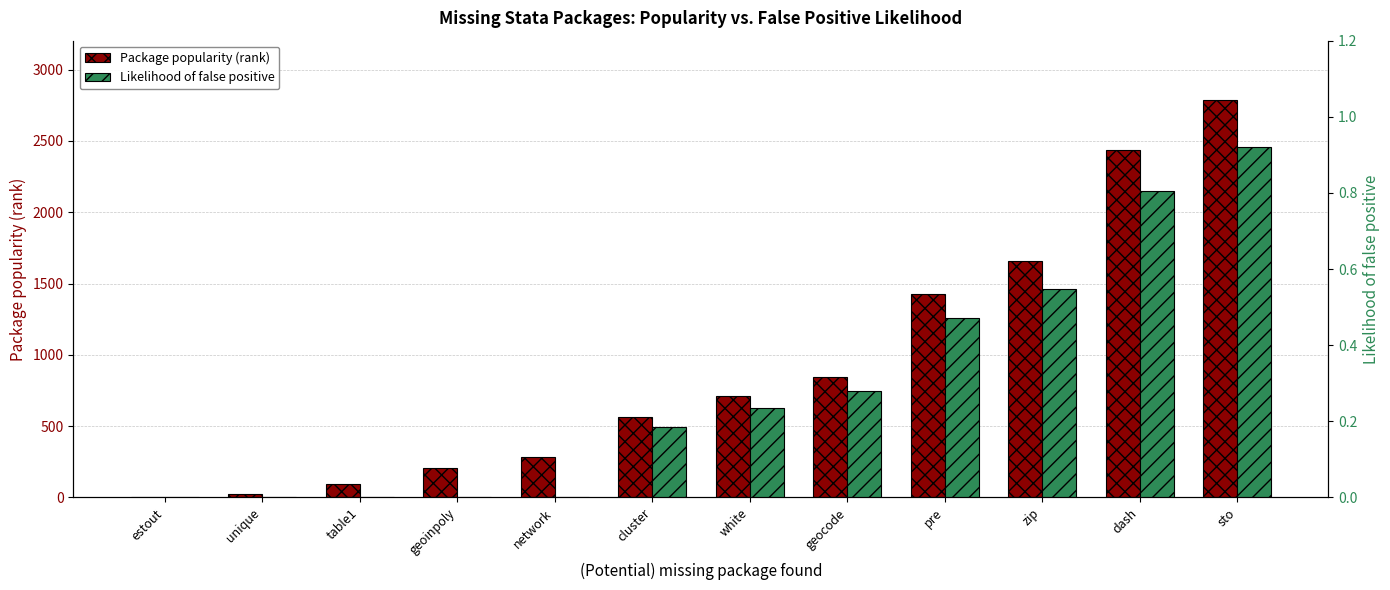

What is the sum of the Likelihood of false positive values at white and sto?

1.2